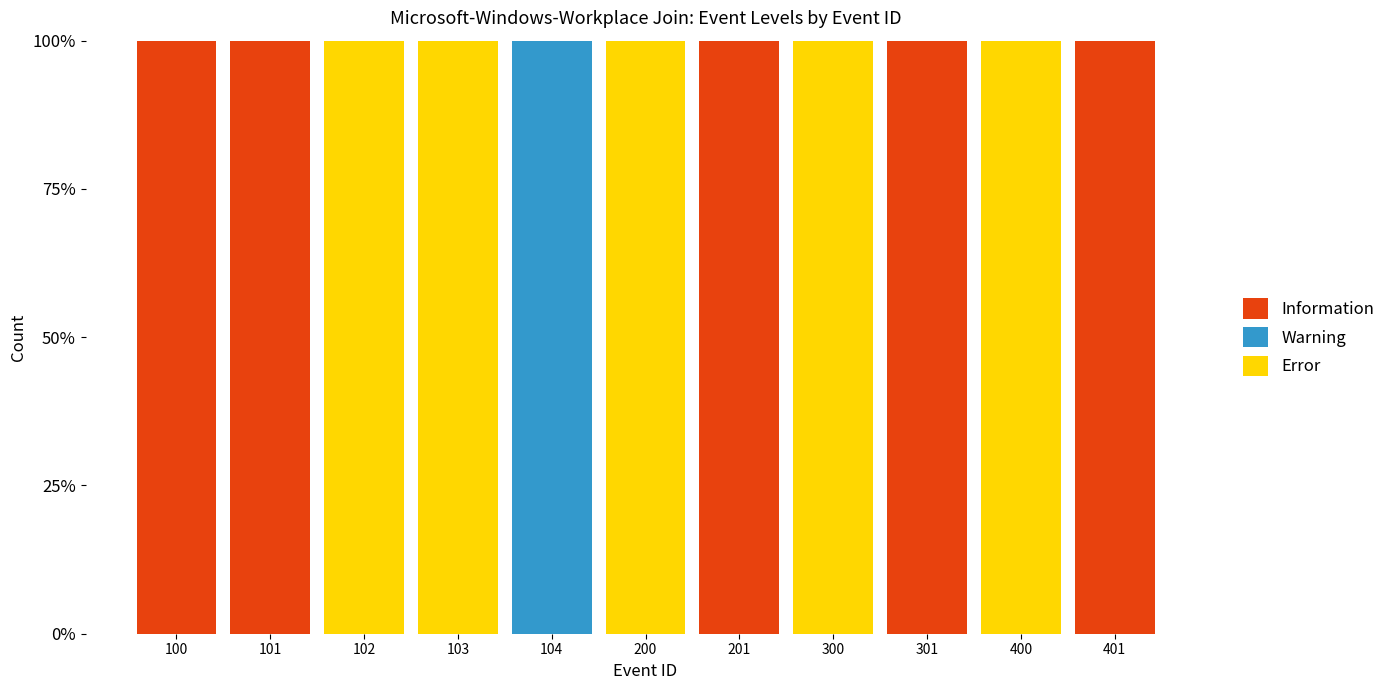

Is it true that Information equals 49 at 201?

False